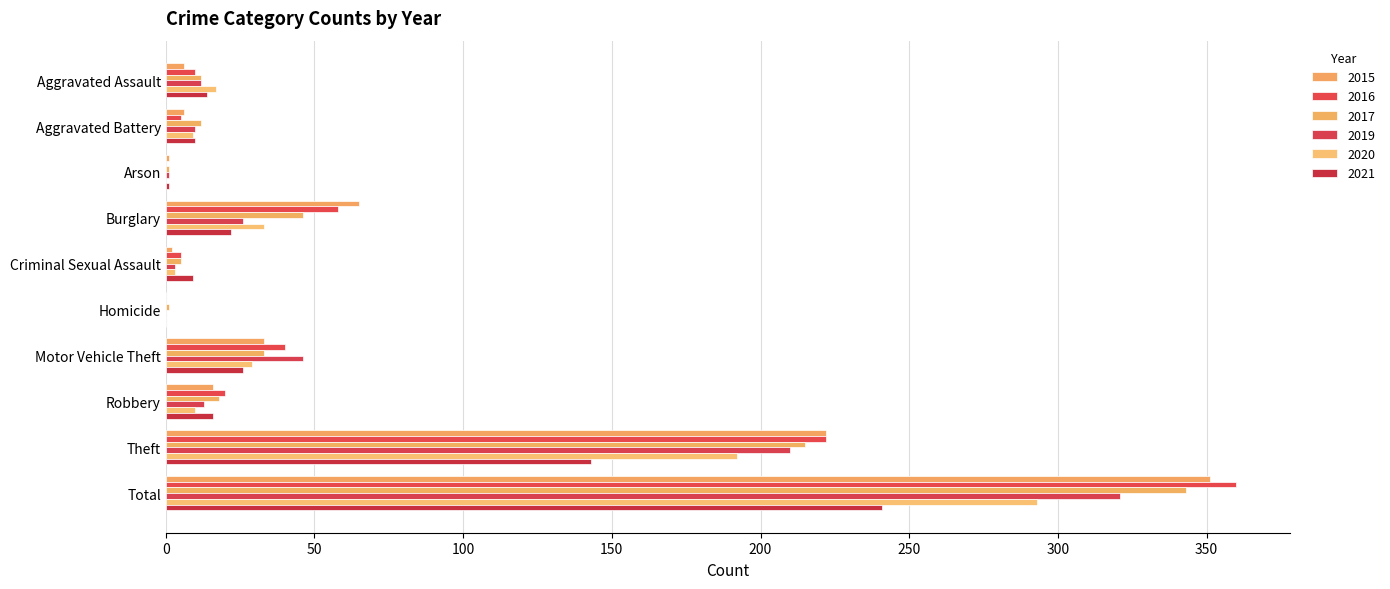

What is the average value of the 2015 series?

70